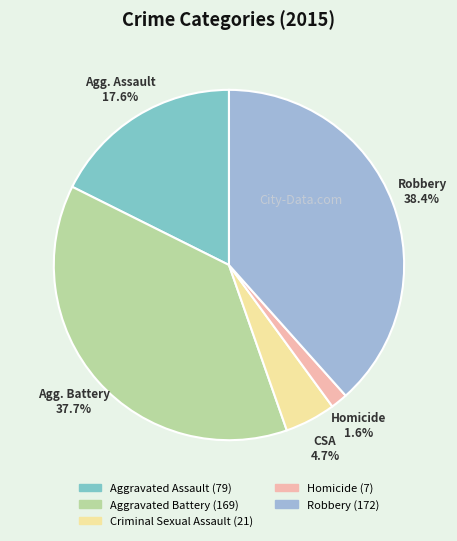

Does Criminal Sexual Assault represent more than half of the total?

No